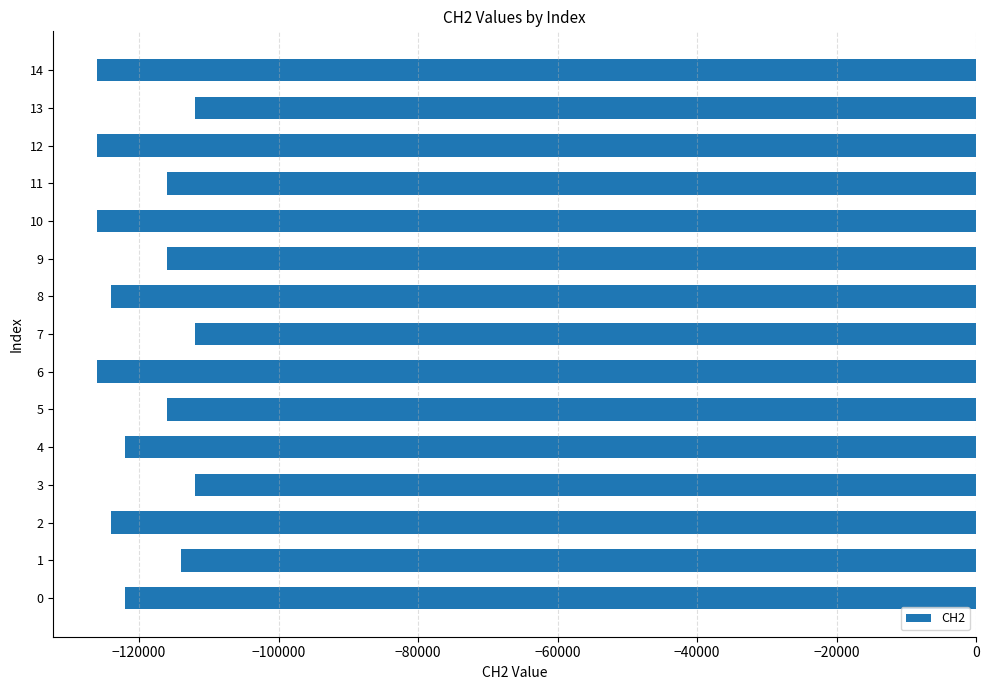

What is the maximum value shown in the chart?

-112000